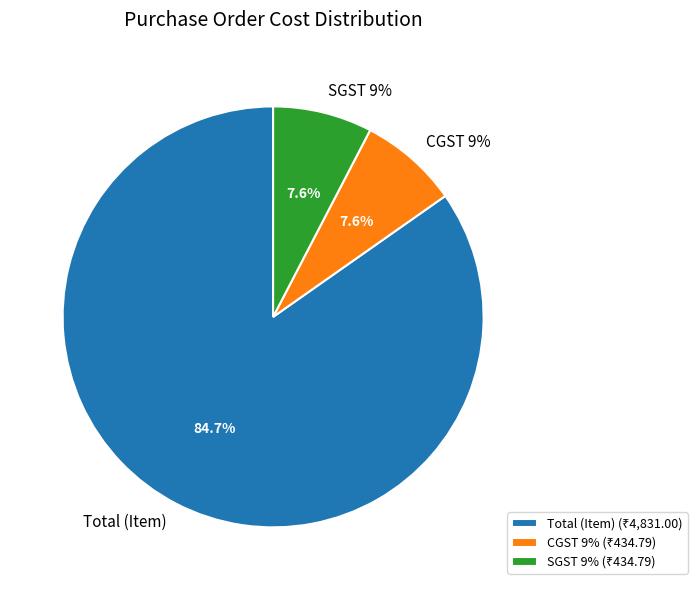

Is there a majority slice in this chart?

Yes